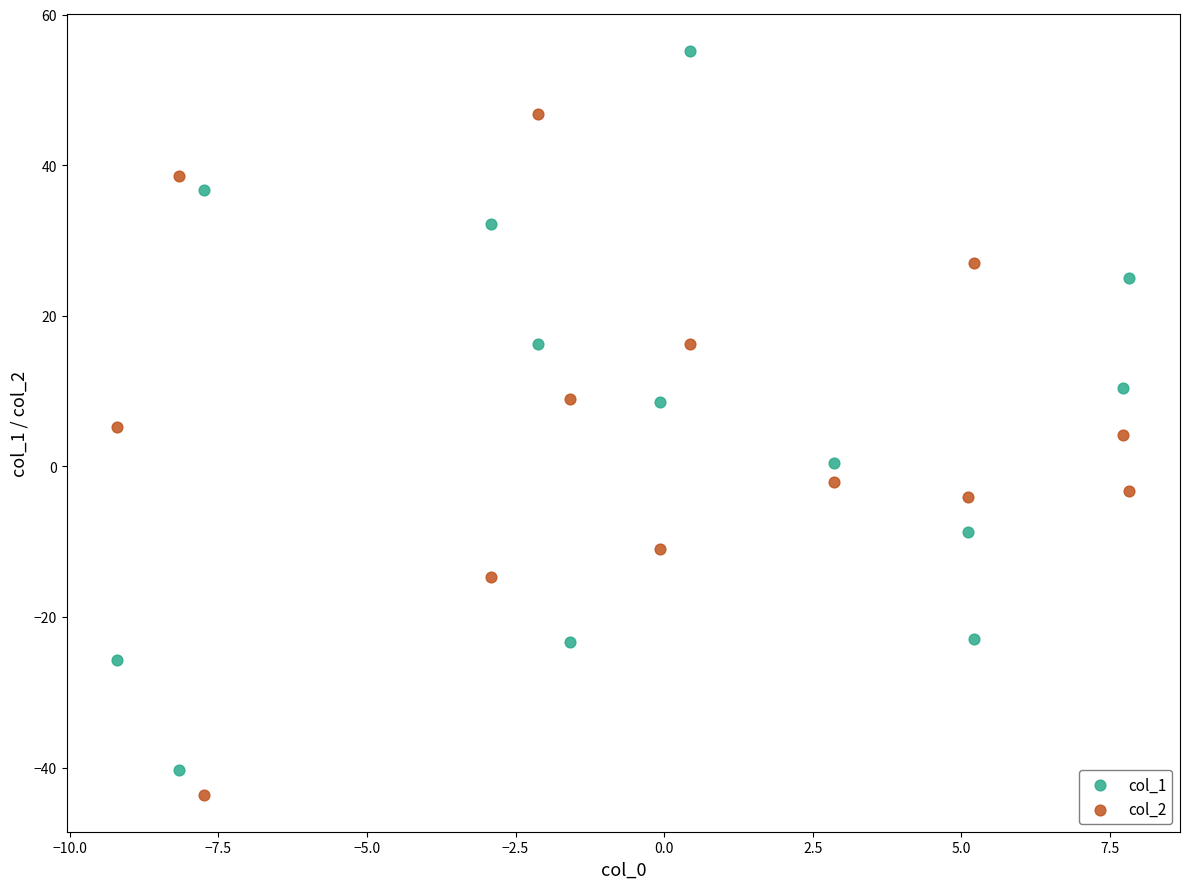

Which series reaches the maximum Y coordinate?

col_1